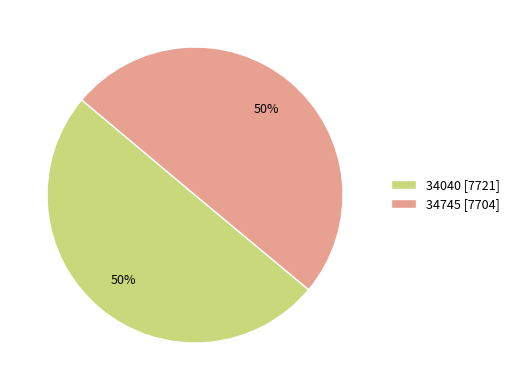

To the nearest percent, what is the average slice percentage?

50%